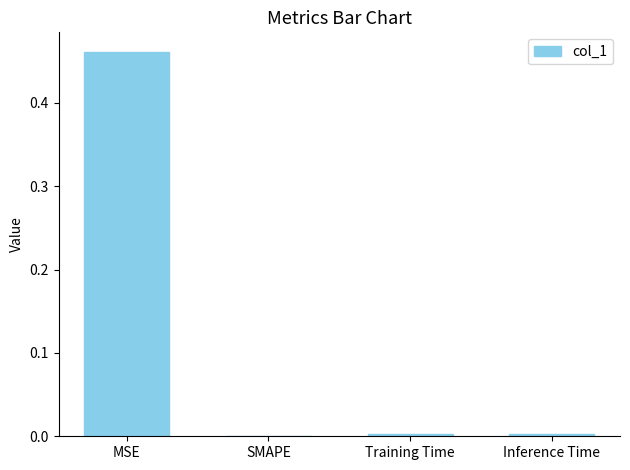

Is it true that the value at MSE is 0.8?

False